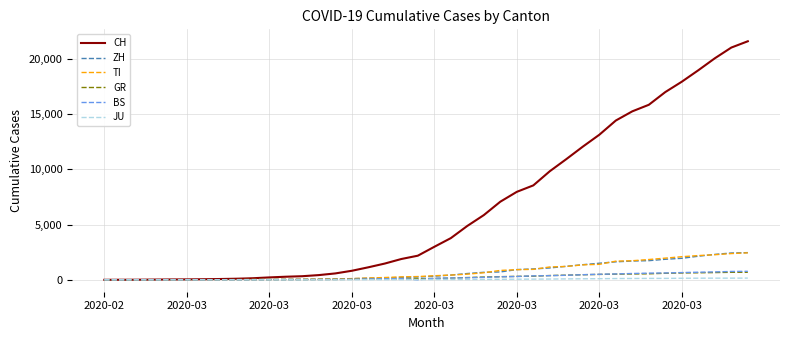

Which series has the largest total across all categories?

CH